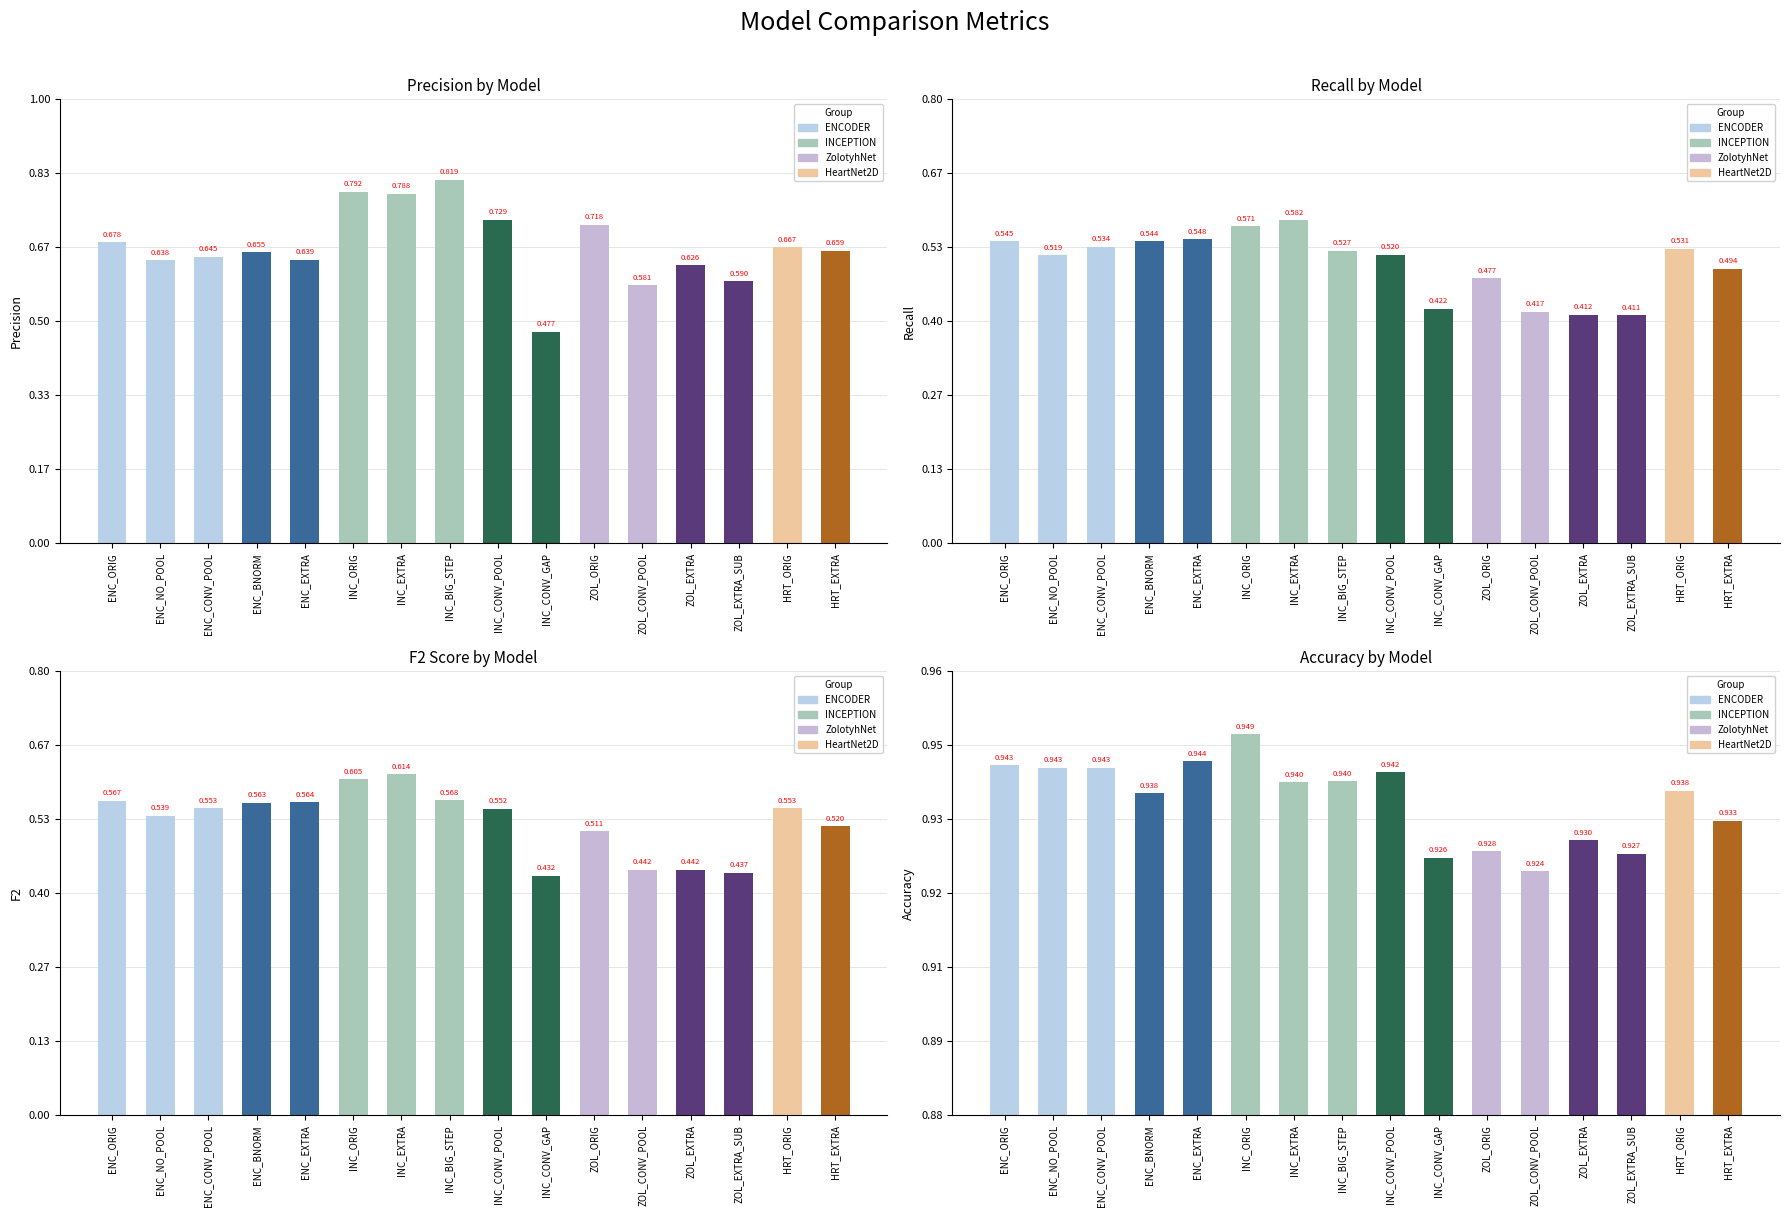

What is the value of the 2nd bar from the left?

0.9